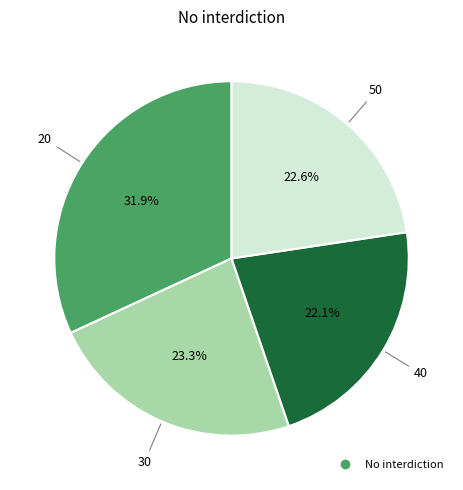

To the nearest percent, what is the average slice percentage?

25%